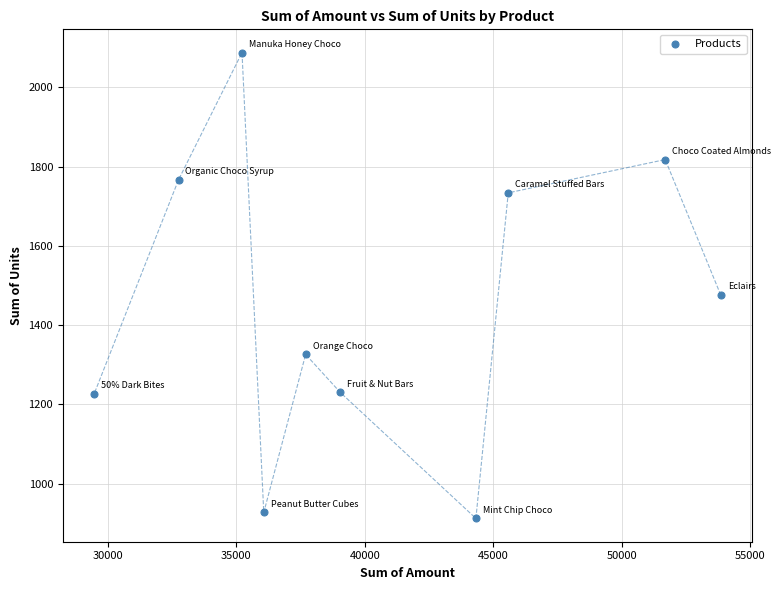

What is the average X value?

40569